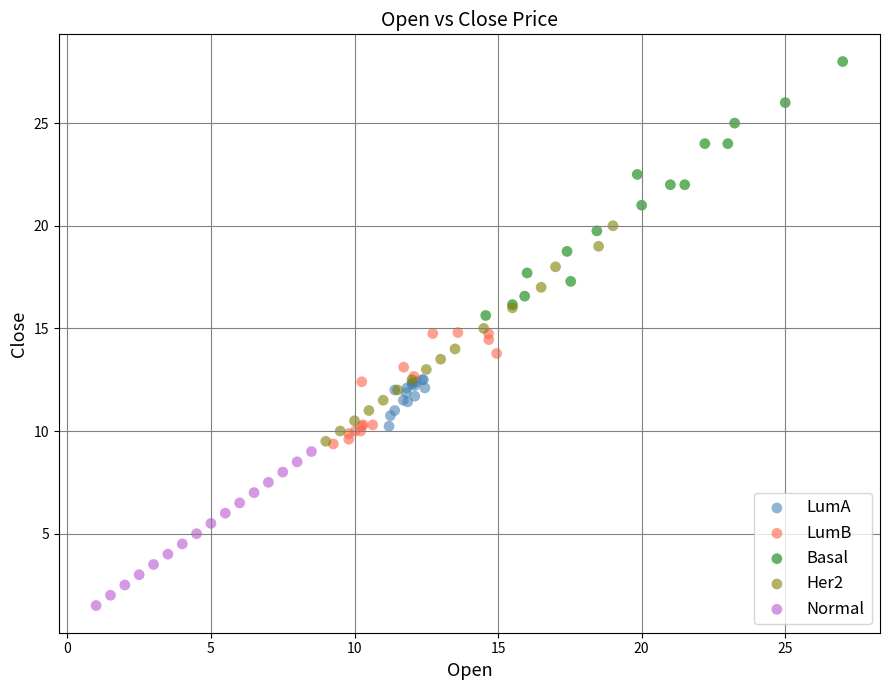

Which series reaches the maximum Y coordinate?

Basal